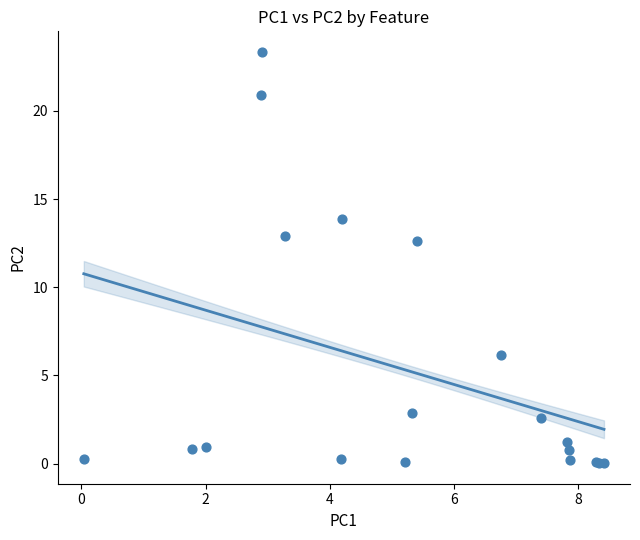

What Y value in the scatter plot is closest to 11?

12.6